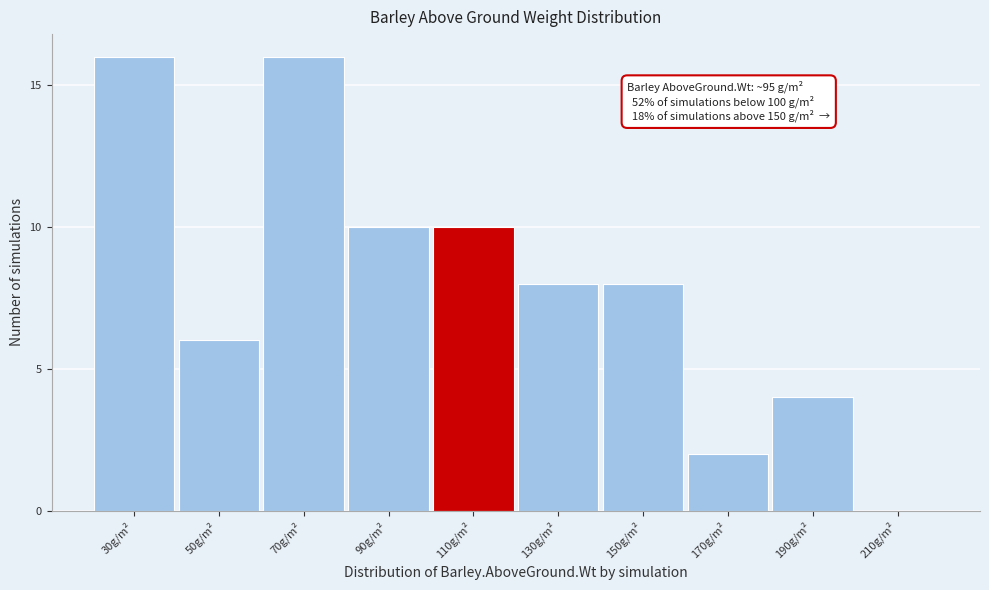

Reading left to right, extract all data points from this chart.

30g/m²=16	50g/m²=6	70g/m²=16	90g/m²=10	110g/m²=10	130g/m²=8	150g/m²=8	170g/m²=2	190g/m²=4	210g/m²=0